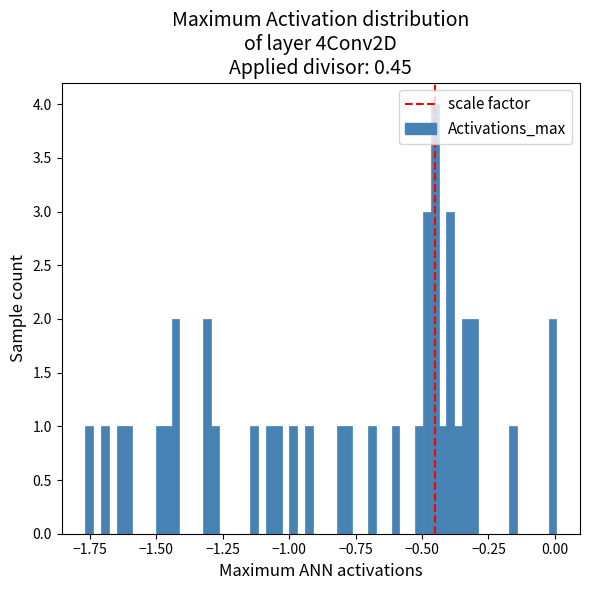

Around what value on the x-axis is the tallest bar? Give the approximate position of its centre, as read against the axis.

-0.45